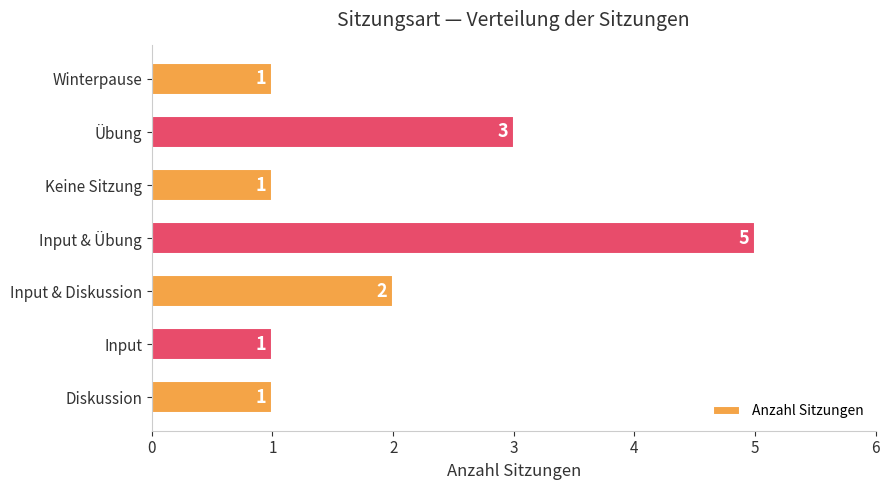

What is the smallest value displayed?

1